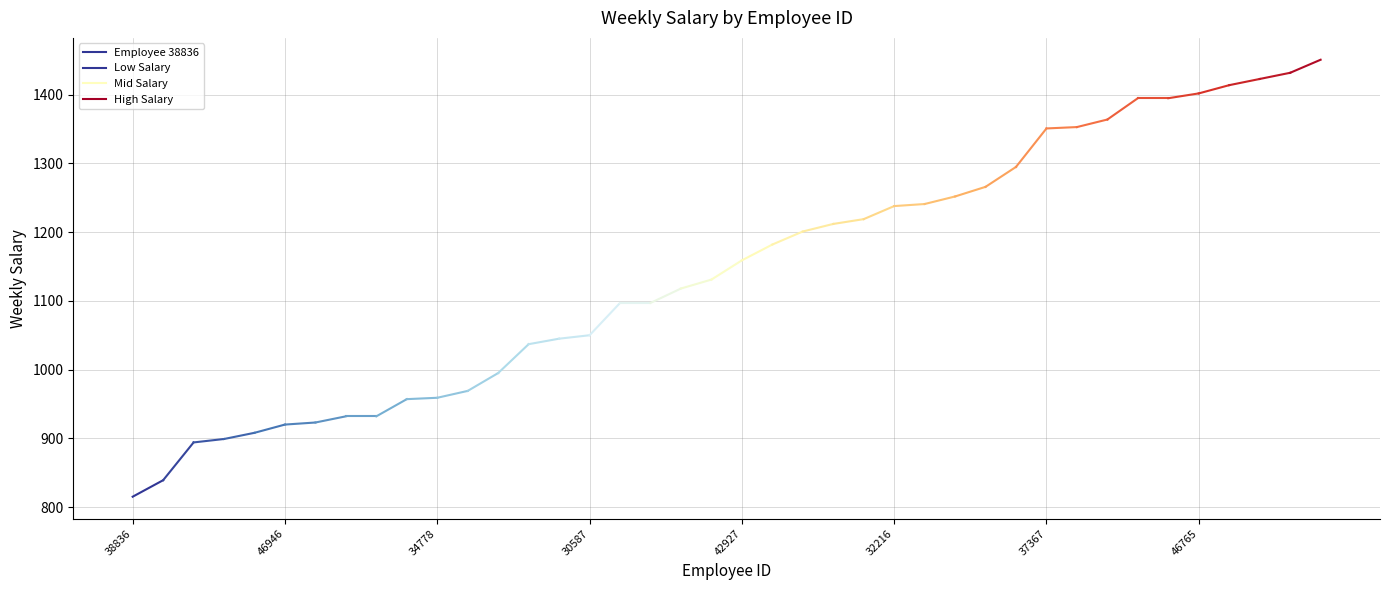

The value at 38836 is 815. True or false?

True